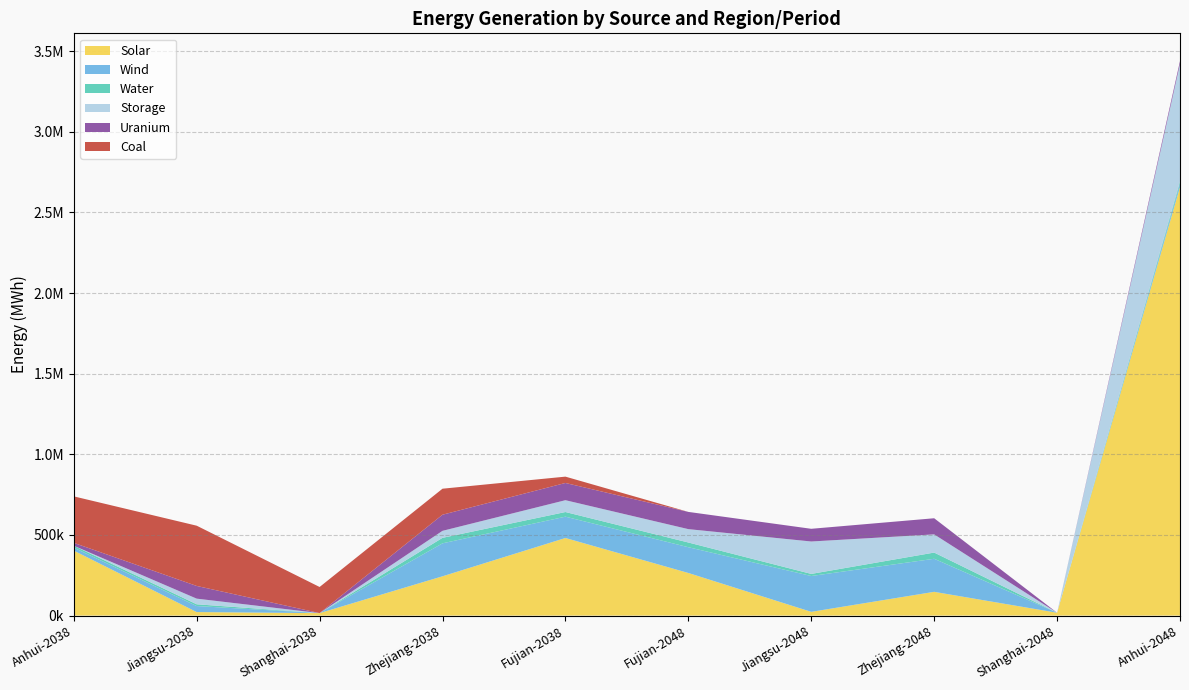

Reading right to left, transcribe all the data shown in this chart.

Solar: 2657089.3	17602.8	147264.6	23199.3	264194.7	481065.5	243636.1	15347.6	21797.7	402878.1
Wind: 19846.8	0.0	205009.3	222120.2	159791.0	132232.2	204374.0	147.3	37283.1	18449.4
Water: 14038.5	0.0	38400.9	13080.0	29157.6	28803.4	34053.3	0.0	10977.2	11855.6
Storage: 729363.6	0.0	112773.0	200957.5	82870.9	73297.1	43374.3	0.0	34965.2	0.0
Uranium: 17799.2	0.0	100031.3	78725.3	106825.3	106825.3	100031.3	0.0	78725.3	17799.2
Coal: 0.0	0.0	0.0	0.0	0.0	39270.1	161193.2	161804.4	373580.5	288186.3